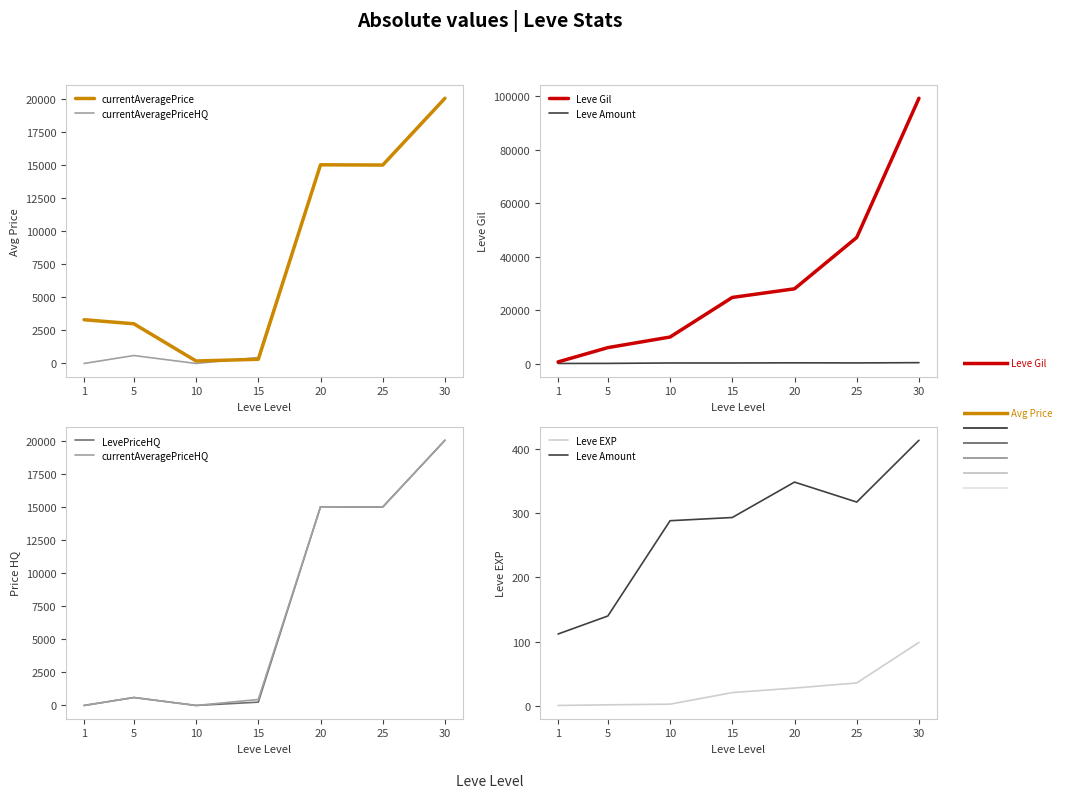

List the labels in order of LevePriceHQ value, smallest first.

1, 10, 15, 5, 25, 20, 30